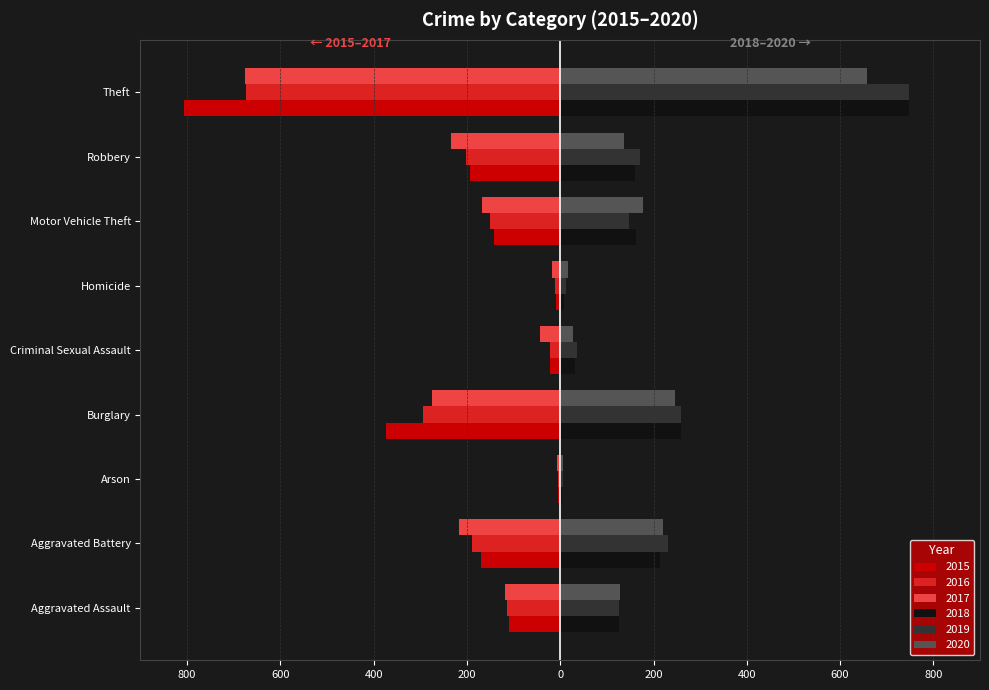

Is it true that 2019 equals 259 at Burglary?

True